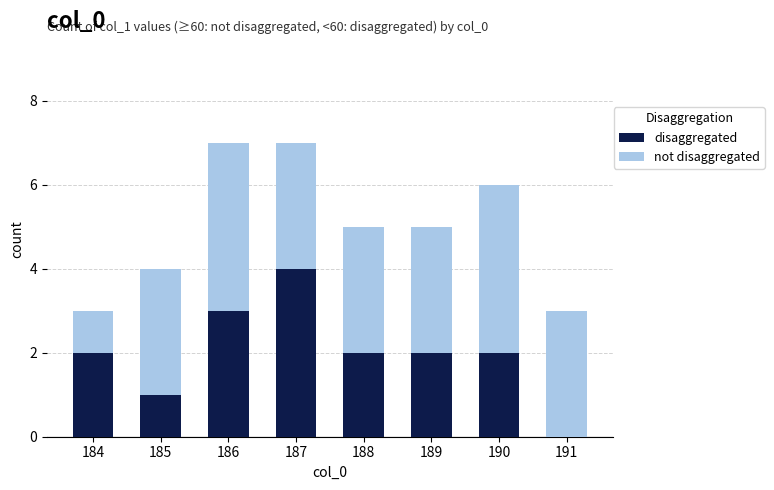

What is the total value across all series at 188?

5